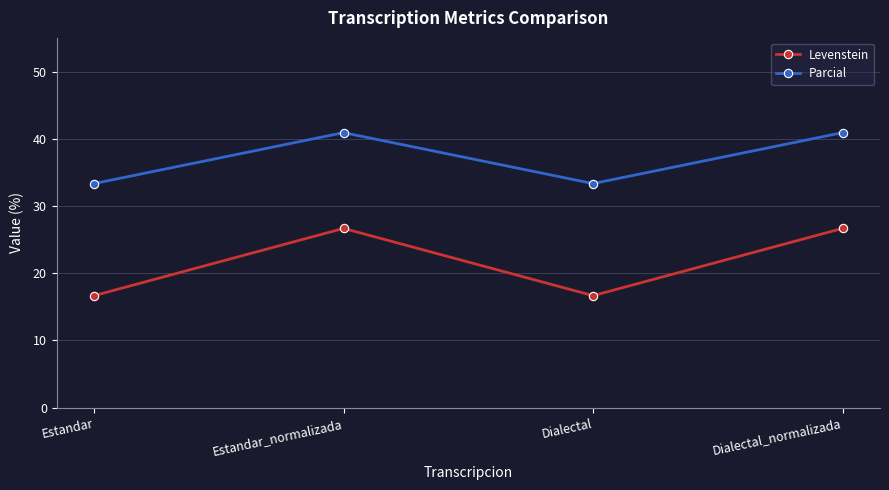

True or false: Levenstein and Parcial cross at least once.

False